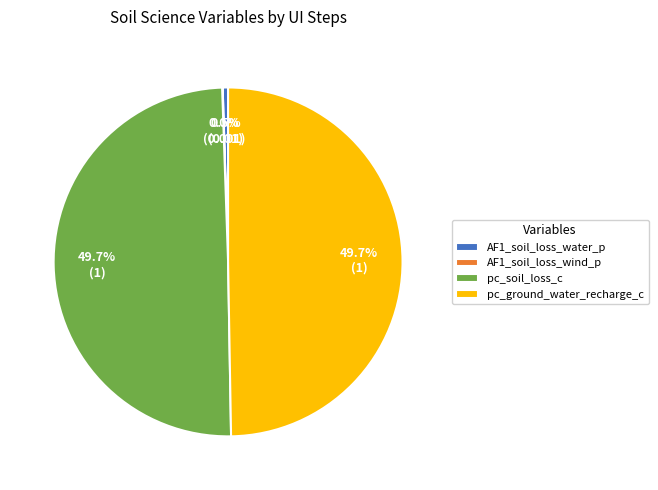

To the nearest percent, what portion does pc_soil_loss_c represent?

50%